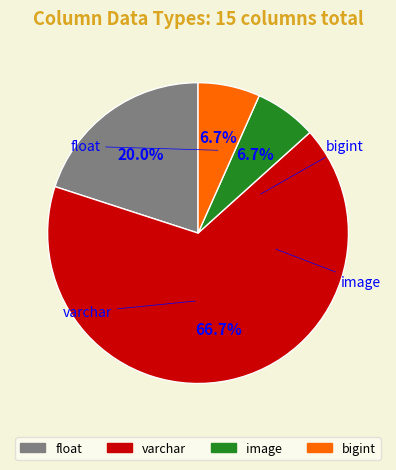

How many slices are in this pie chart?

4